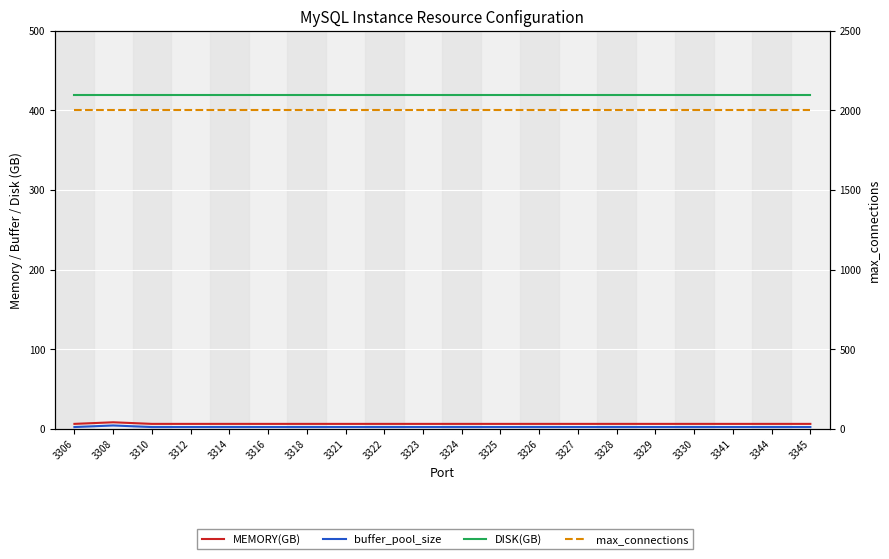

At which category does the chart reach its minimum across all series?

3306